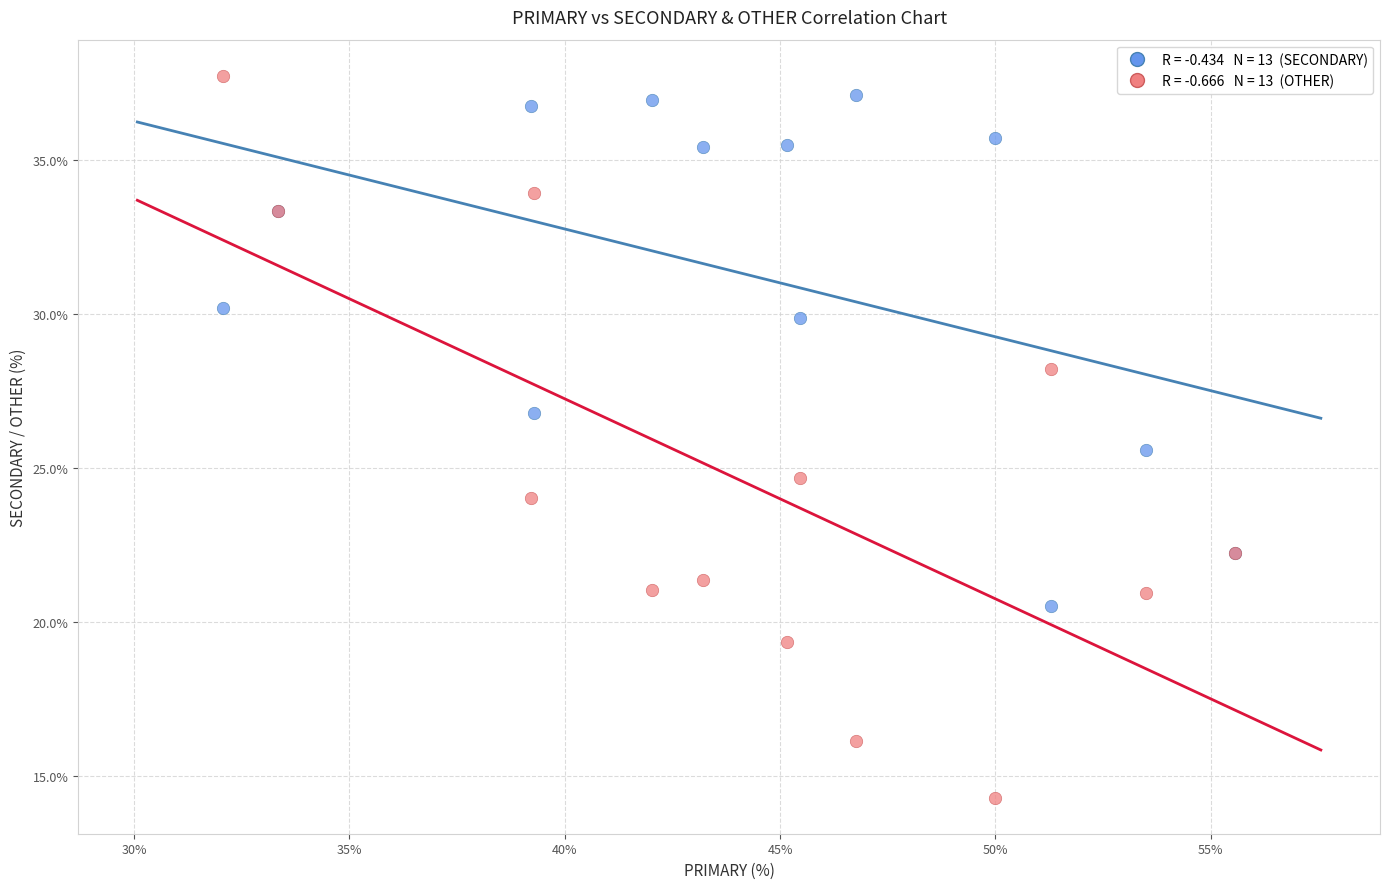

Across all series, what Y value is closest to 26?

25.6